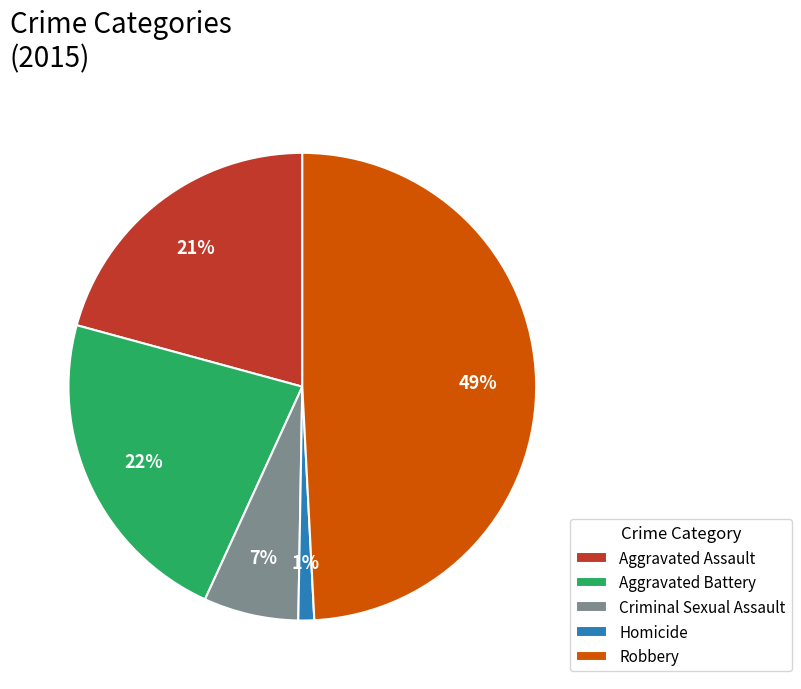

The Aggravated Battery slice represents 29% of the pie. True or false?

False